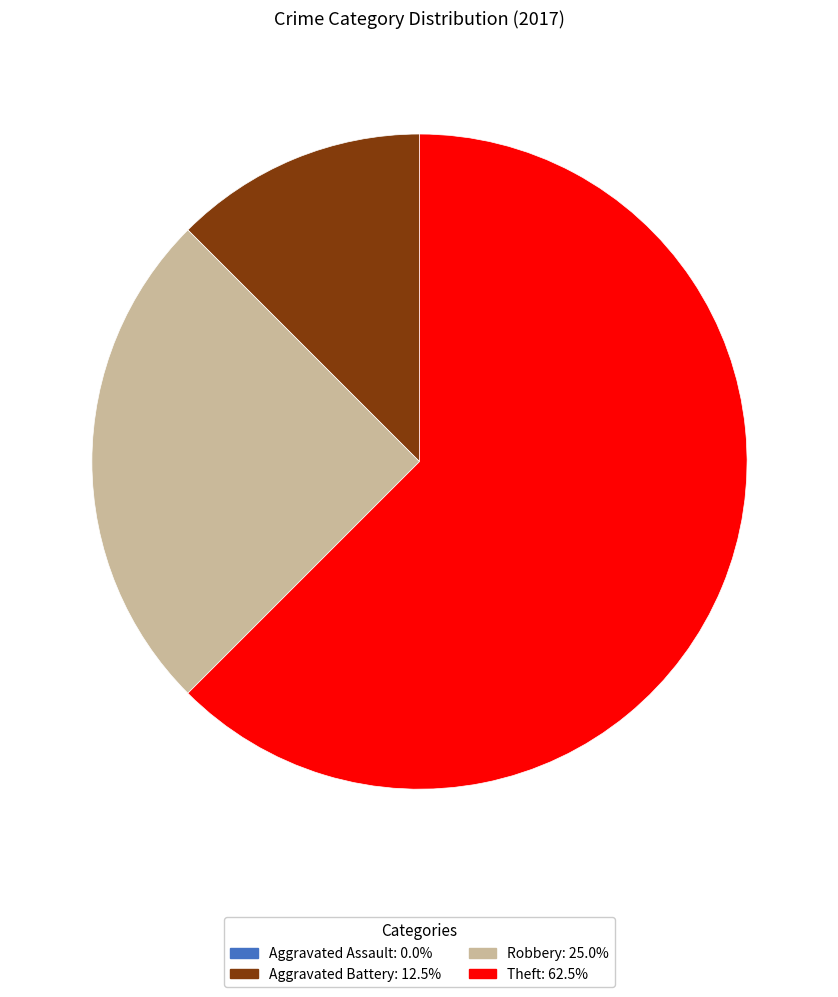

Approximately how many times larger is the value at Aggravated Battery: 12.5% compared to Robbery: 25.0%?

0.5